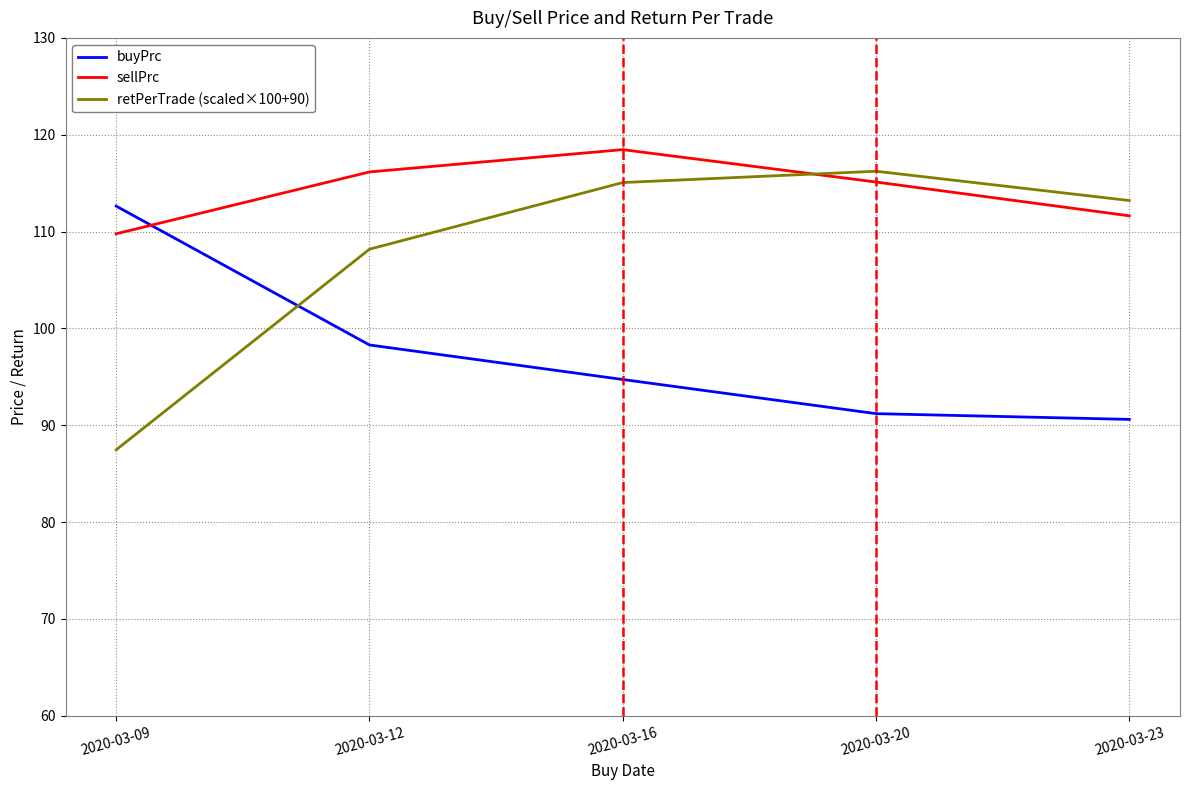

What is the difference between the maximum and minimum values in the buyPrc series?

22.0